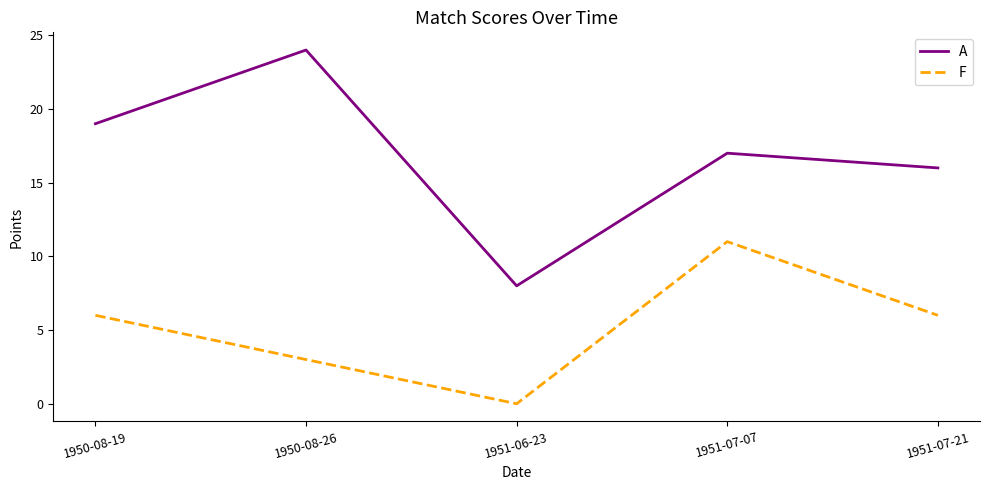

True or false: A has a value of 16 at 1951-07-21.

True